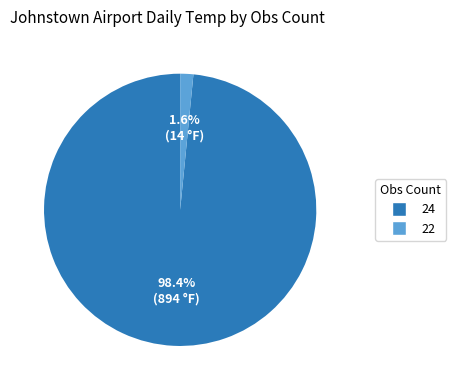

Count the number of slices in the pie.

2